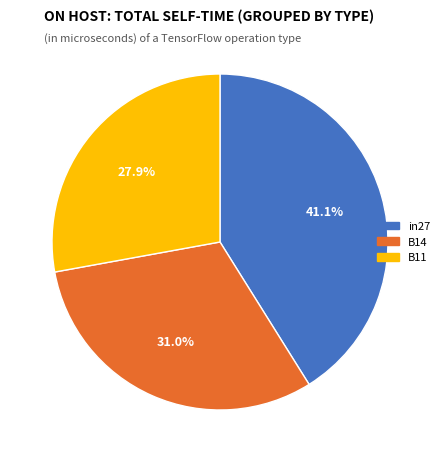

Is B11 the majority of the pie?

No